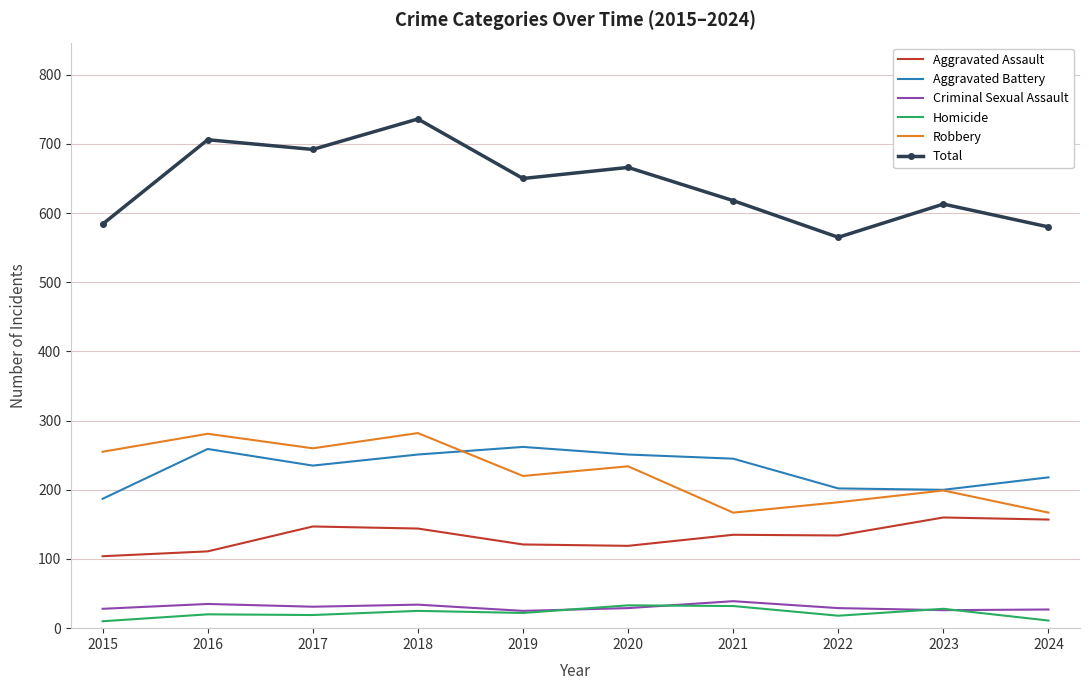

True or false: Homicide and Robbery cross at least once.

False